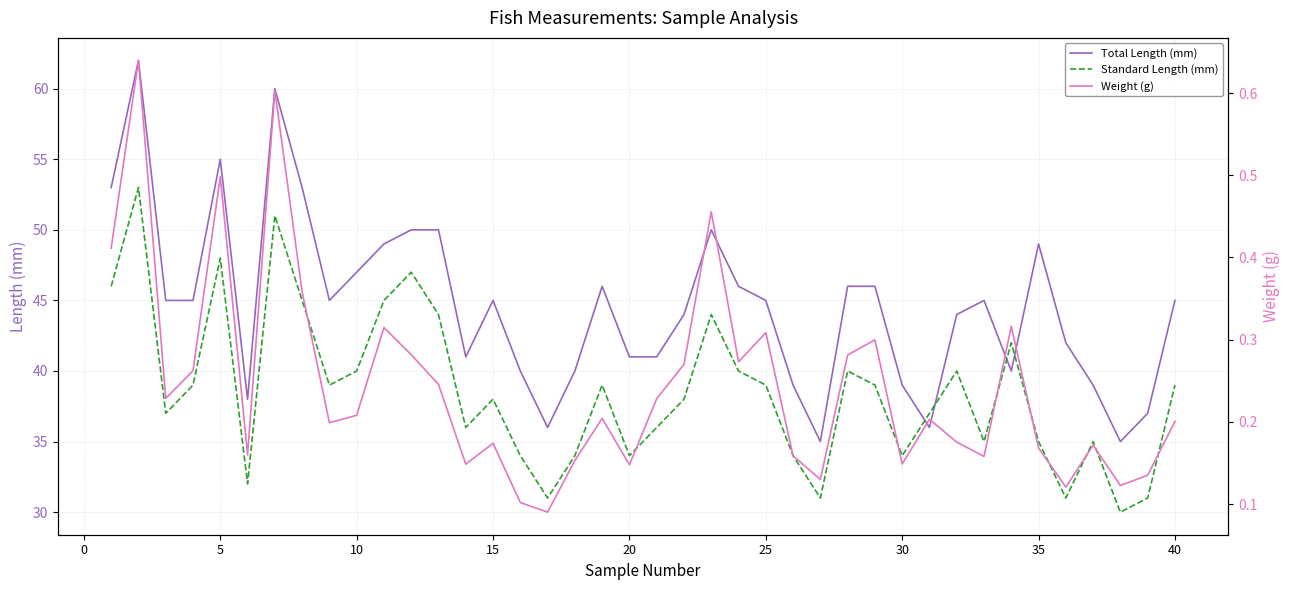

Is it true that Total Length (mm) equals 24 at 30?

False